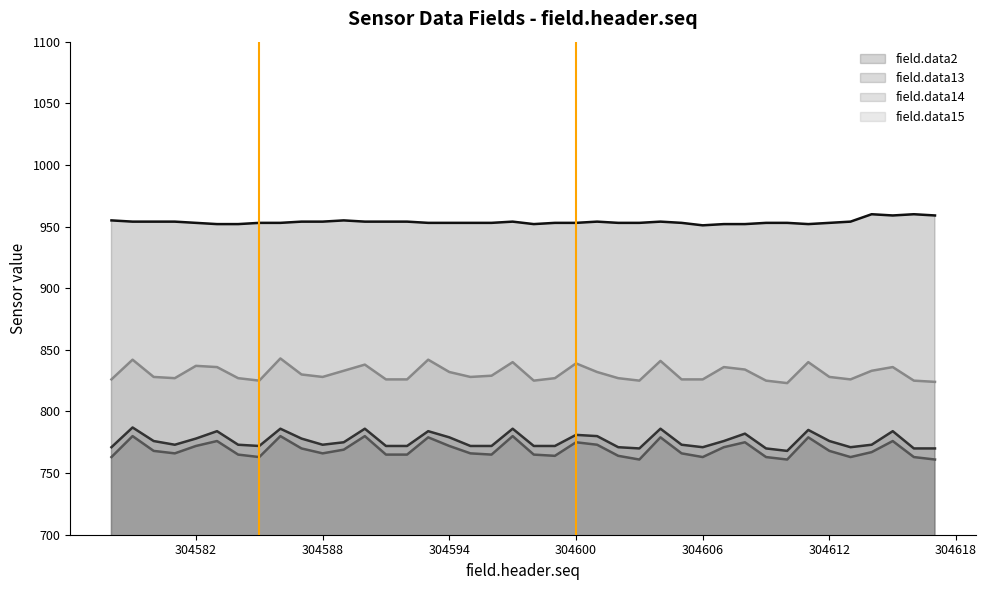

What is the value of the field.data13 point at the 14th from the left?

772